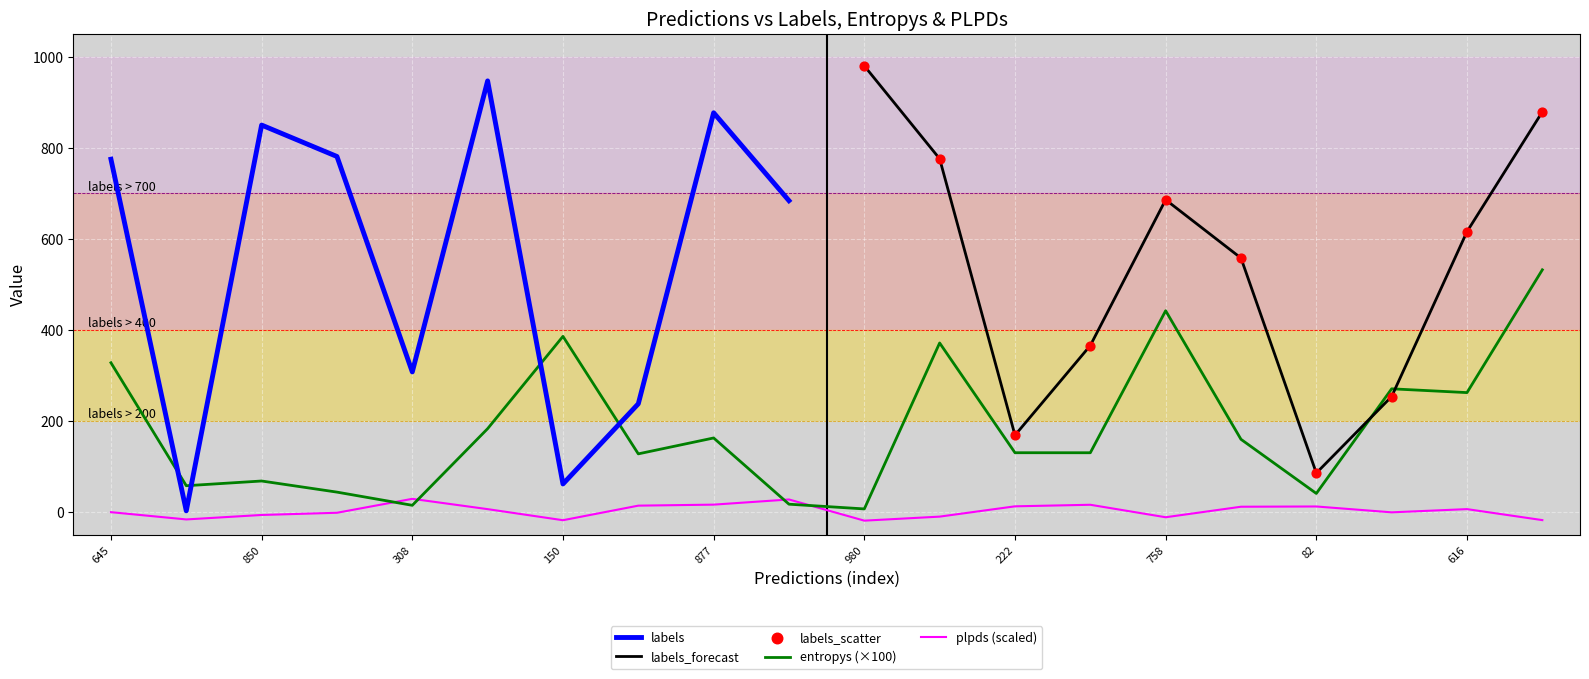

Which series contains the lowest Y value?

plpds